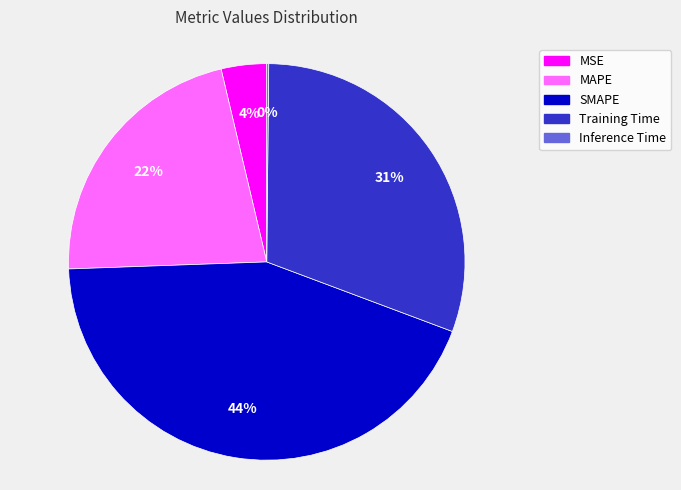

Is there any slice that represents more than half of the pie?

No